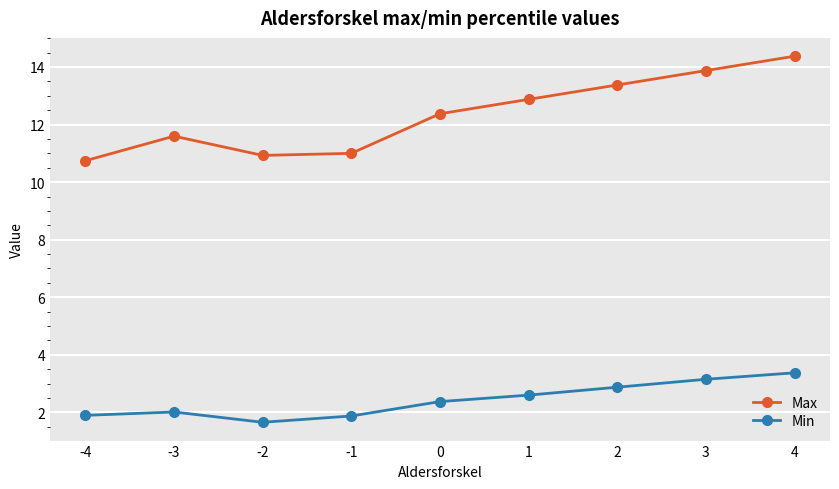

Which label corresponds to the largest value in the chart?

4